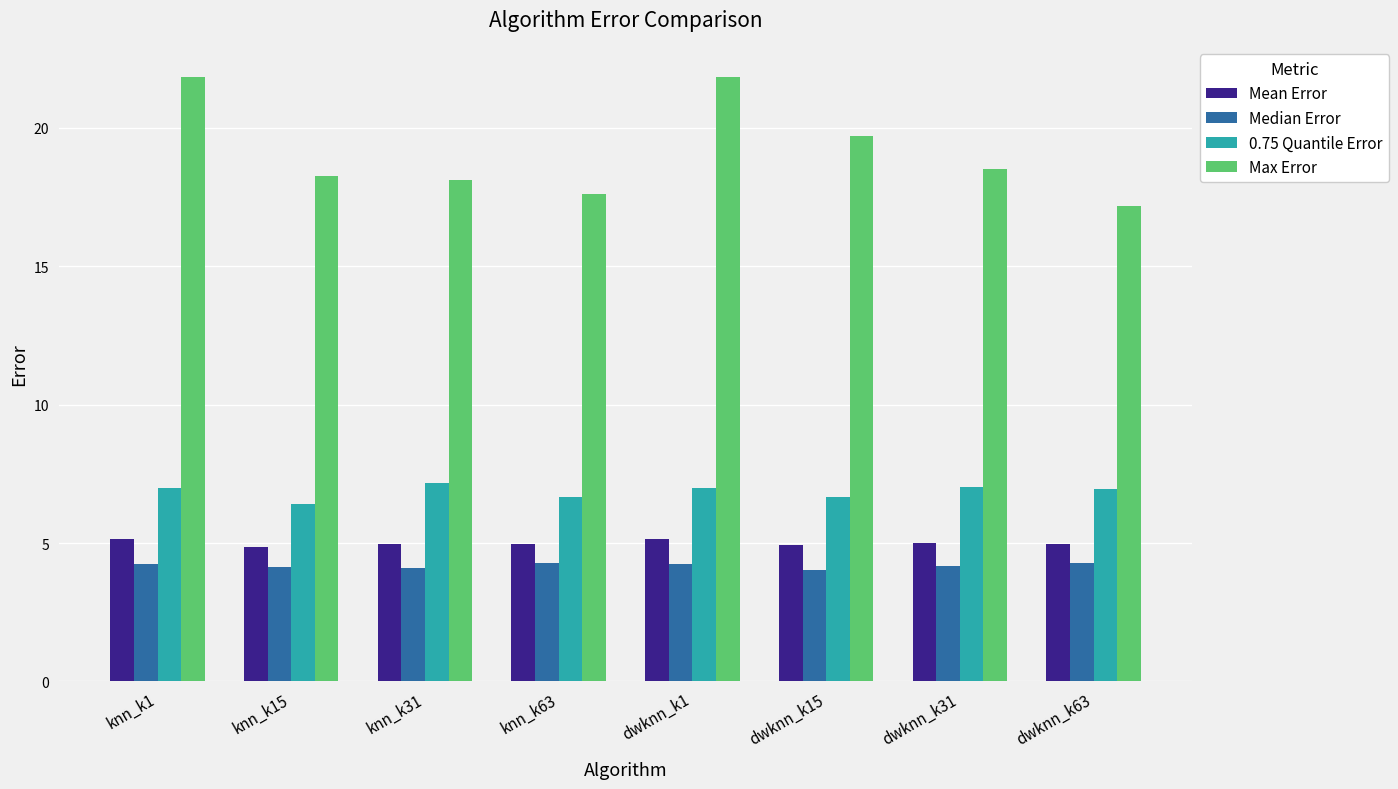

Which series has the widest spread of values?

Max Error